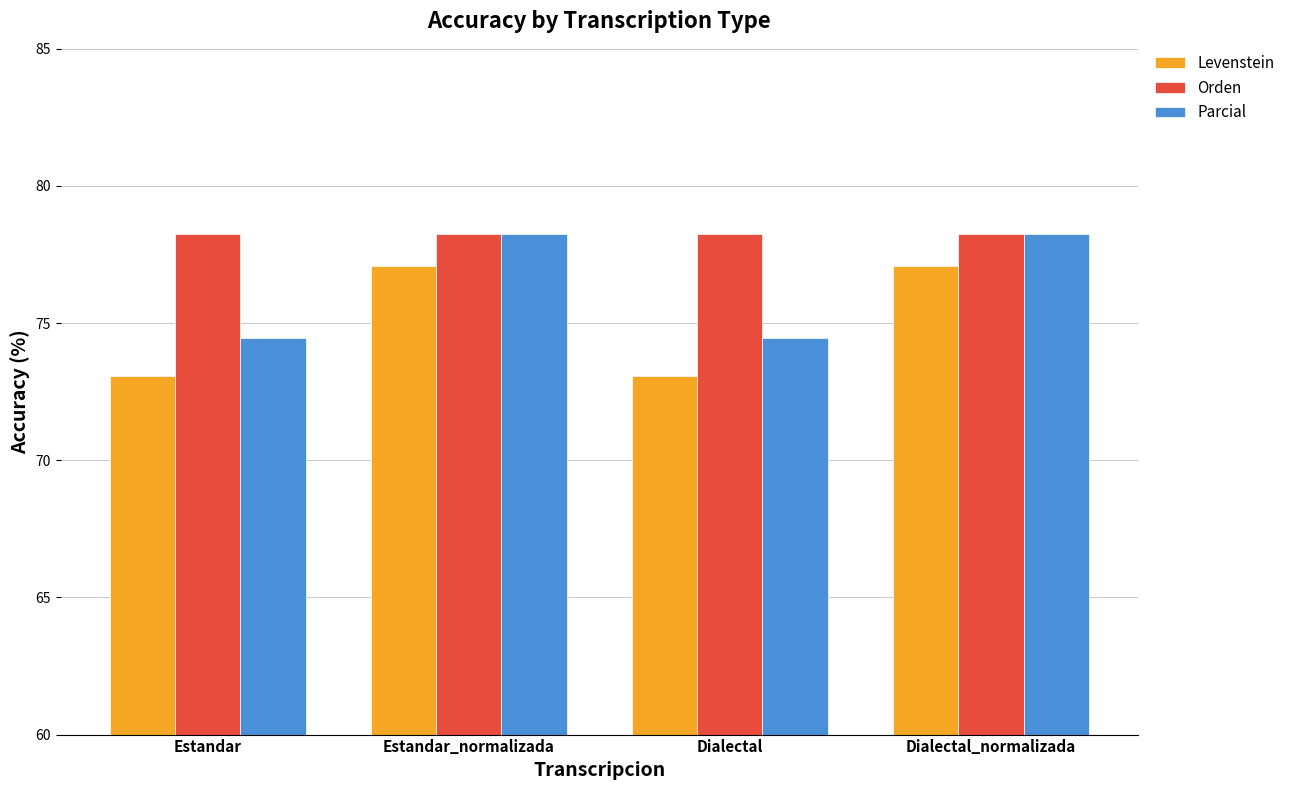

What position from the right is Estandar?

4